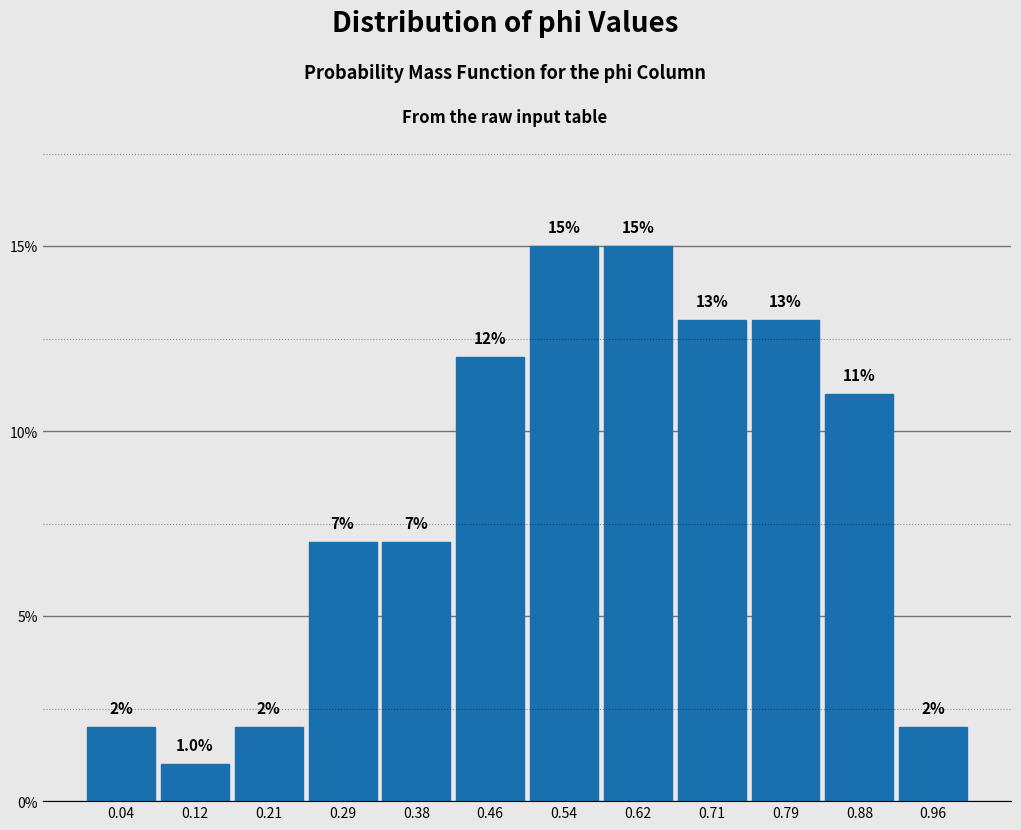

Reading left to right, list every bar in this chart as the range it spans on the x-axis followed by its height. The bar edges are not printed on the chart, so give them approximately, as read against the axis.

0.00 to 0.08: 2.0
0.08 to 0.17: 1.0
0.17 to 0.25: 2.0
0.25 to 0.33: 7.0
0.33 to 0.42: 7.0
0.42 to 0.50: 12.0
0.50 to 0.58: 15.0
0.58 to 0.67: 15.0
0.67 to 0.75: 13.0
0.75 to 0.83: 13.0
0.83 to 0.92: 11.0
0.92 to 1.00: 2.0